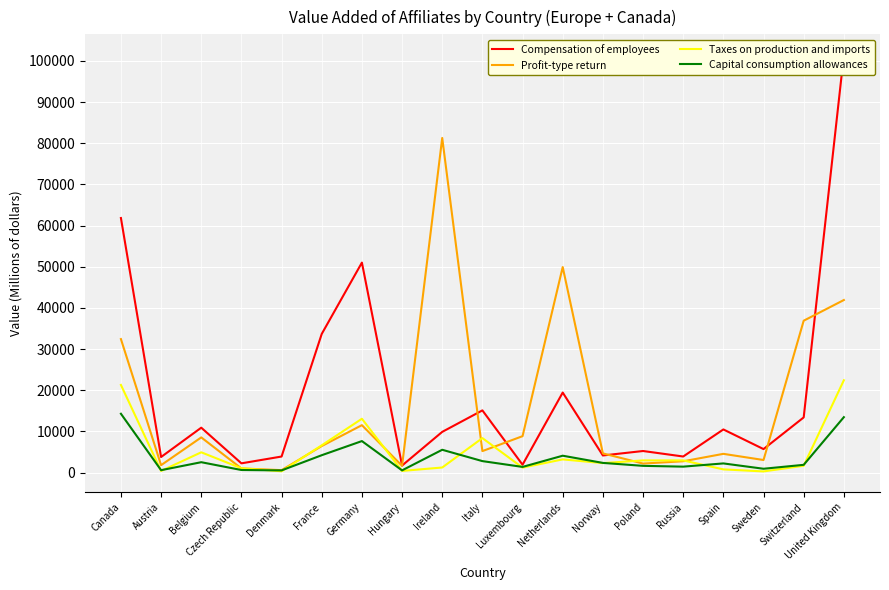

Reading left to right, transcribe all the data shown in this chart.

Compensation of employees: Canada=61828	Austria=3792	Belgium=10912	Czech Republic=2254	Denmark=3907	France=33681	Germany=50997	Hungary=1716	Ireland=9895	Italy=15112	Luxembourg=1921	Netherlands=19441	Norway=4162	Poland=5248	Russia=3912	Spain=10483	Sweden=5714	Switzerland=13405	United Kingdom=101379
Profit-type return: Canada=32425	Austria=1810	Belgium=8551	Czech Republic=1017	Denmark=598	France=6451	Germany=11524	Hungary=1648	Ireland=81268	Italy=5224	Luxembourg=8851	Netherlands=49915	Norway=4668	Poland=2201	Russia=2753	Spain=4558	Sweden=3062	Switzerland=36891	United Kingdom=41911
Taxes on production and imports: Canada=21294	Austria=405	Belgium=4933	Czech Republic=1059	Denmark=326	France=6631	Germany=13077	Hungary=411	Ireland=1241	Italy=8383	Luxembourg=1213	Netherlands=3209	Norway=2309	Poland=2963	Russia=2965	Spain=785	Sweden=290	Switzerland=1660	United Kingdom=22427
Capital consumption allowances: Canada=14294	Austria=594	Belgium=2529	Czech Republic=633	Denmark=538	France=4226	Germany=7658	Hungary=546	Ireland=5547	Italy=2795	Luxembourg=1386	Netherlands=4106	Norway=2358	Poland=1643	Russia=1450	Spain=2233	Sweden=938	Switzerland=1891	United Kingdom=13467